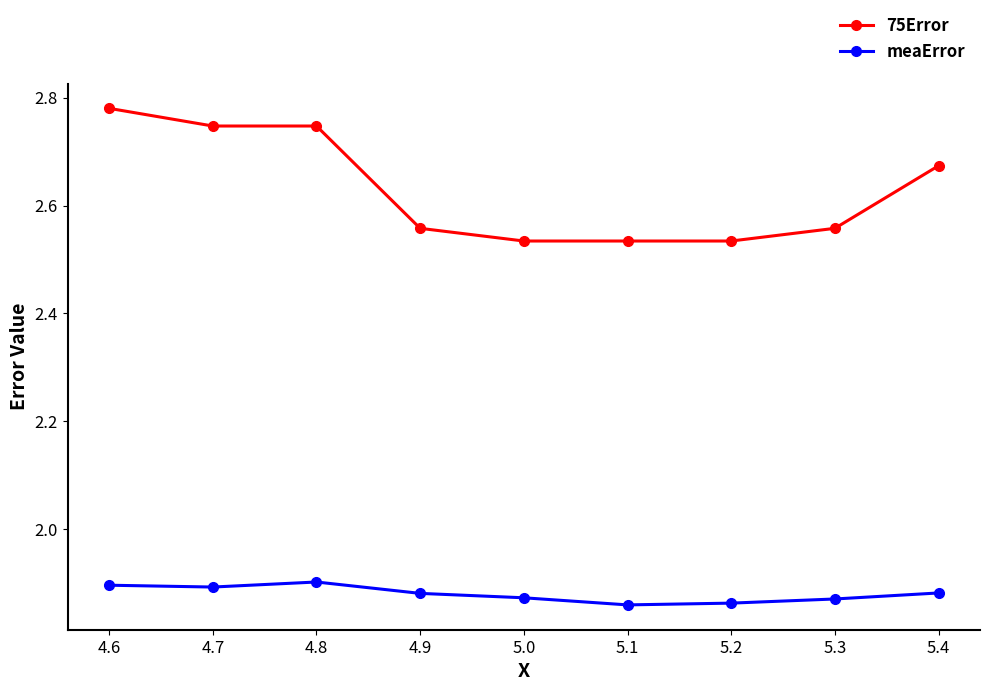

What is the label of the 6th point from the right?

4.9